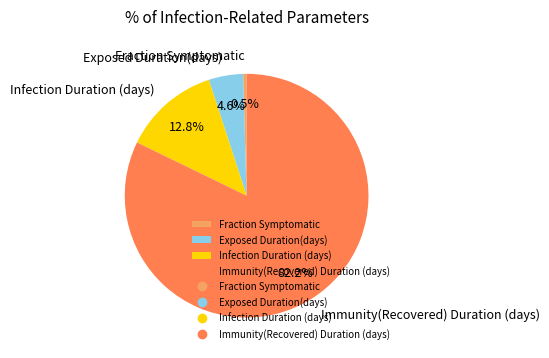

Does Immunity(Recovered) Duration (days) account for over 50% of the chart?

Yes